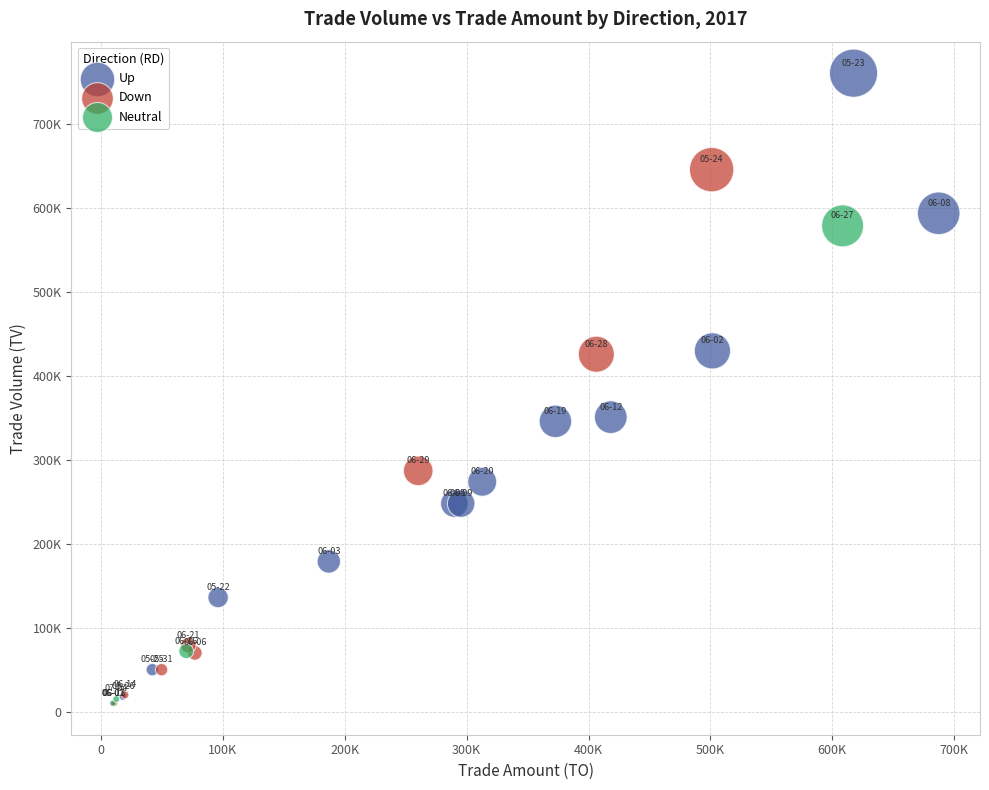

What are all the series names shown in the legend?

Up, Down, Neutral